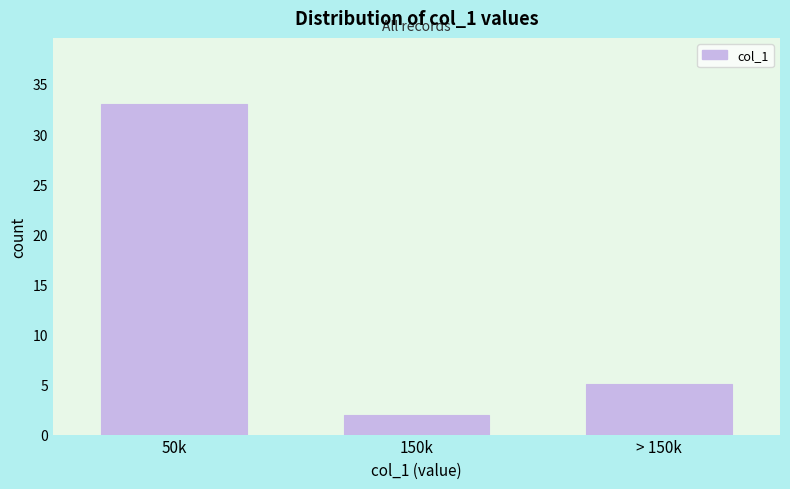

Reading right to left, transcribe all the data shown in this chart.

5	2	33